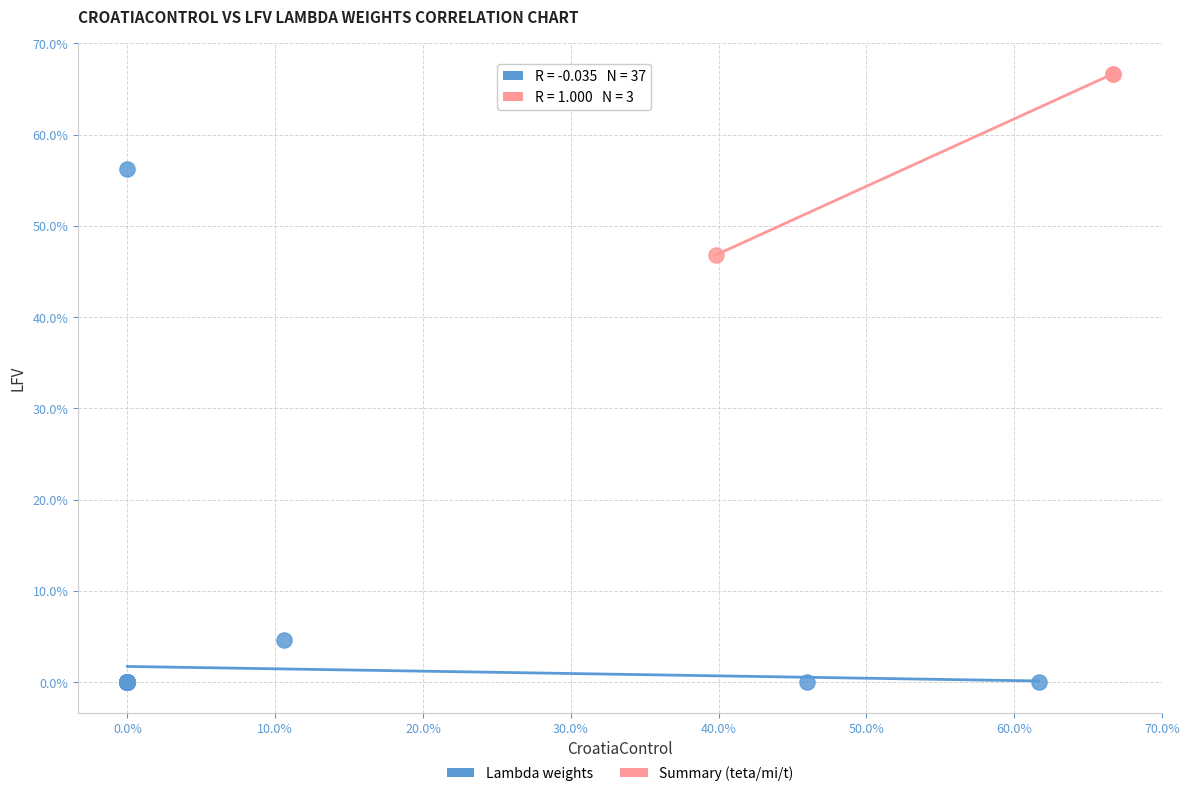

Which series has the widest spread of Y values?

Lambda weights